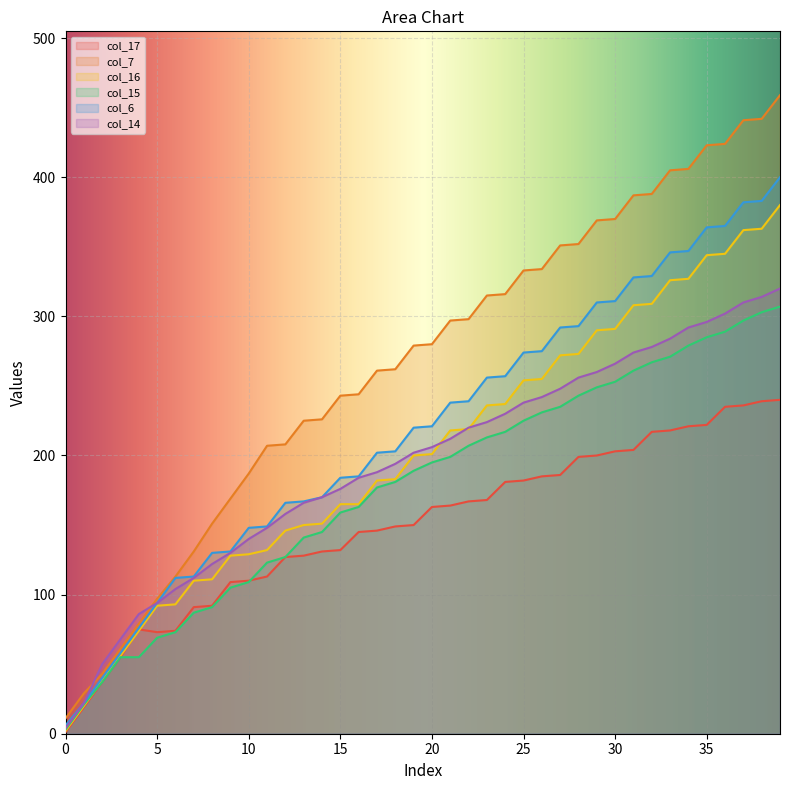

The col_6 series shows 545 at 34. True or false?

False